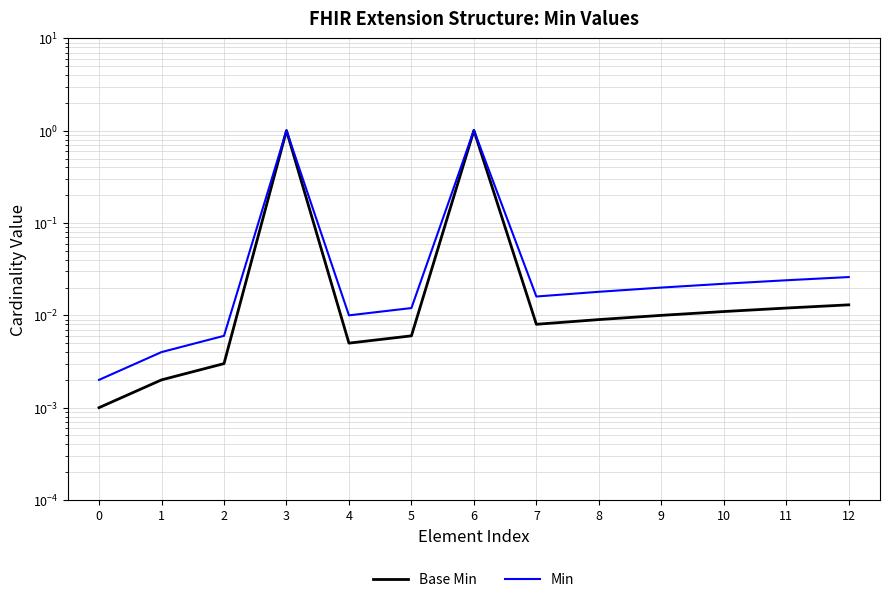

Where is the first local maximum for Min?

3